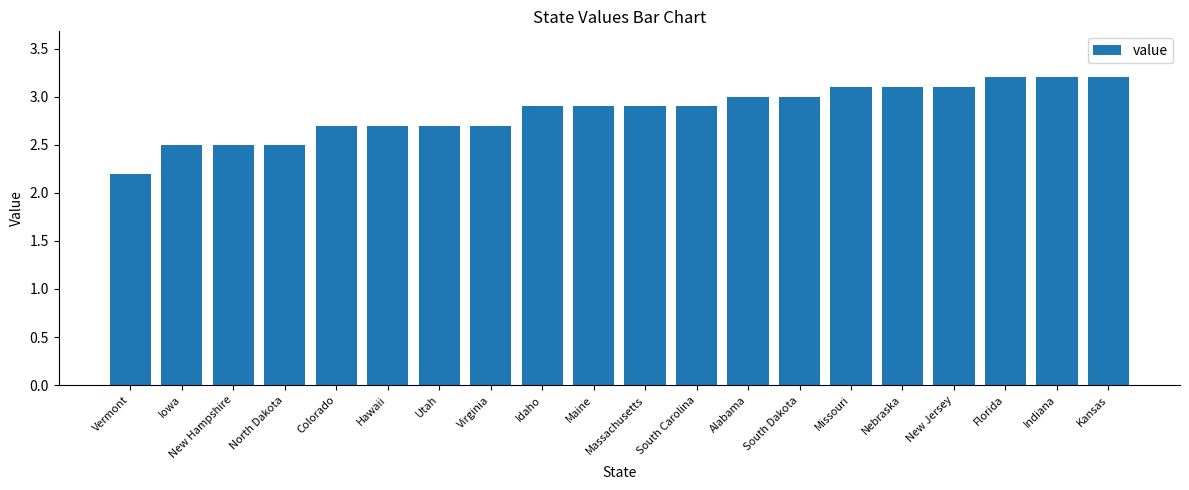

Approximately how many times larger is the value at Vermont compared to New Hampshire?

0.9